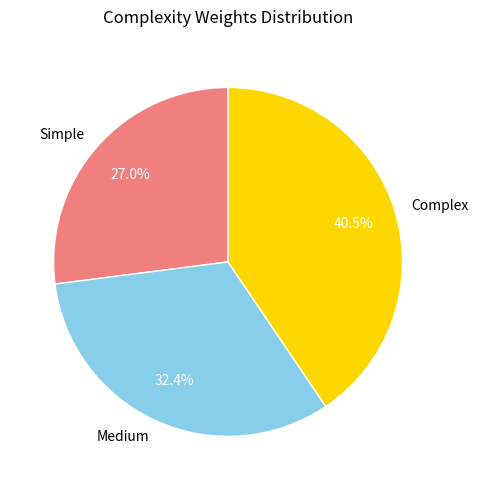

Between Medium and Simple, which is larger?

Medium